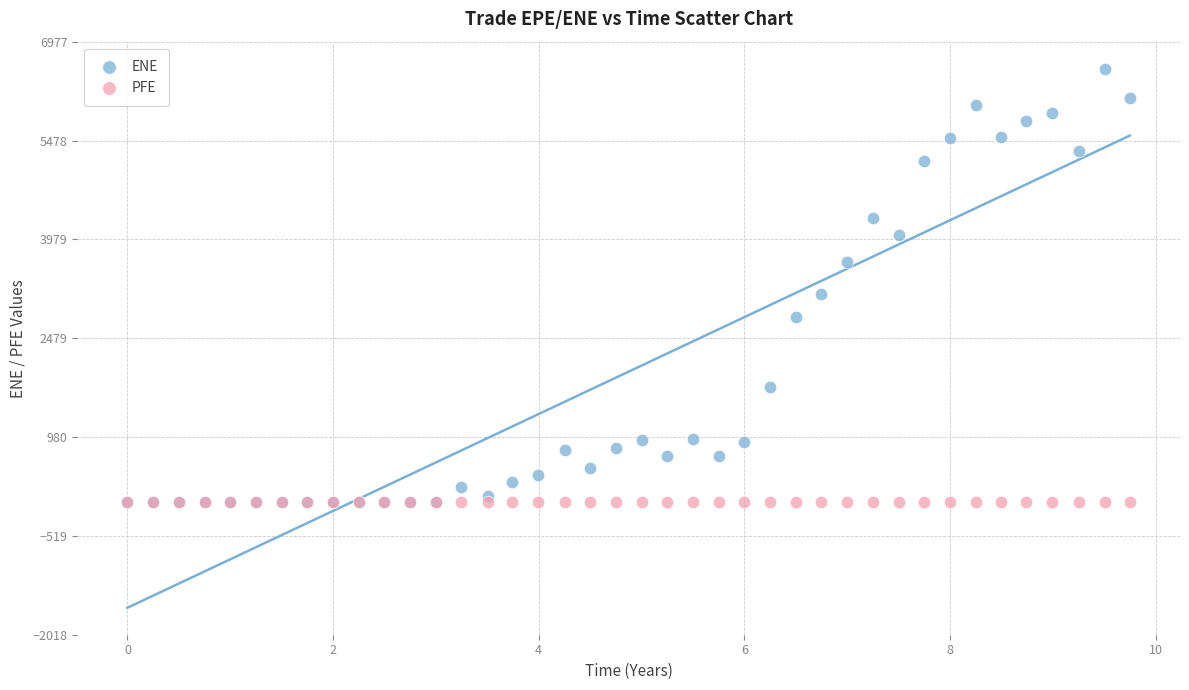

In the ENE series, what Y value is closest to 3284?

3146.1